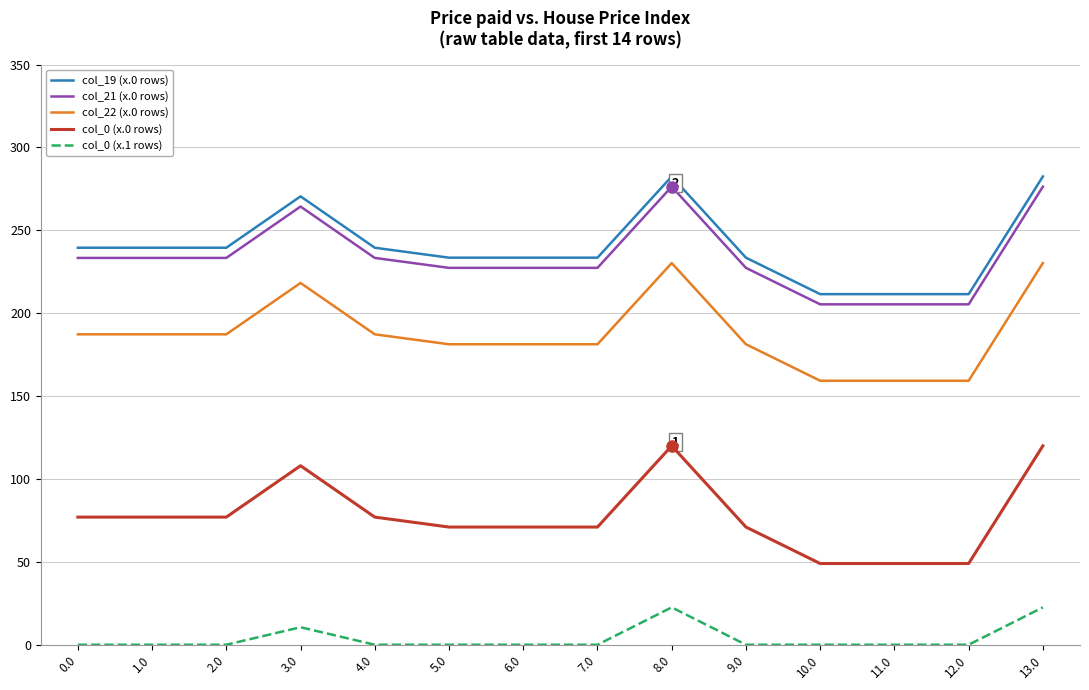

True or false: col_0 (x.0 rows) and col_0 (x.1 rows) intersect in this chart.

False